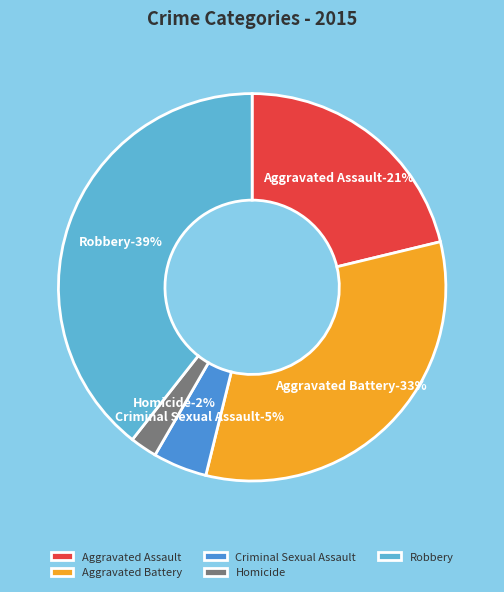

Which slice is the largest?

Robbery